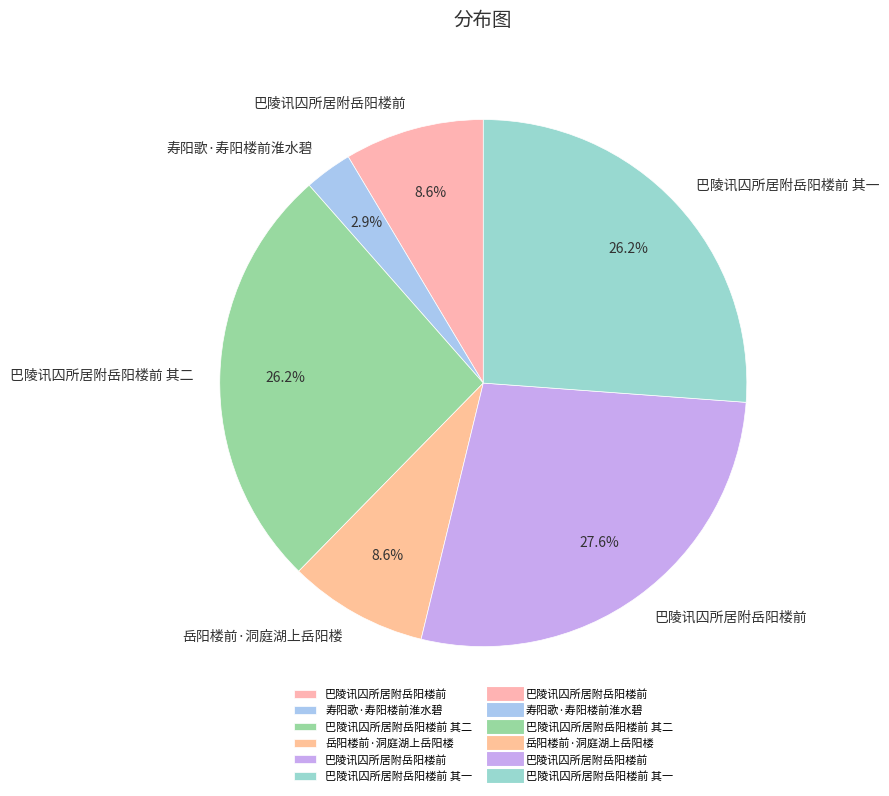

Is there a majority slice in this chart?

No